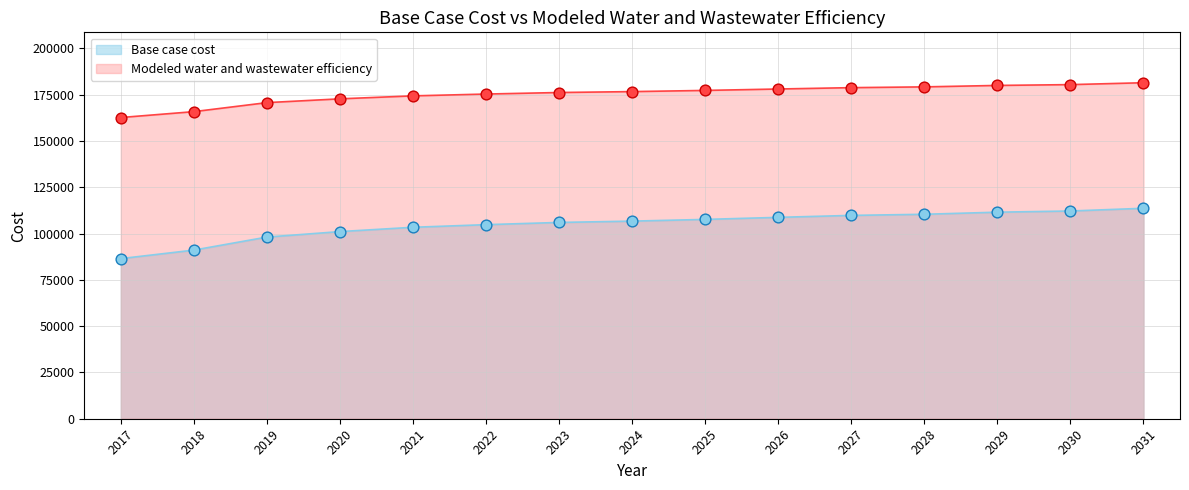

Which series has the largest total across all categories?

Modeled water and wastewater efficiency